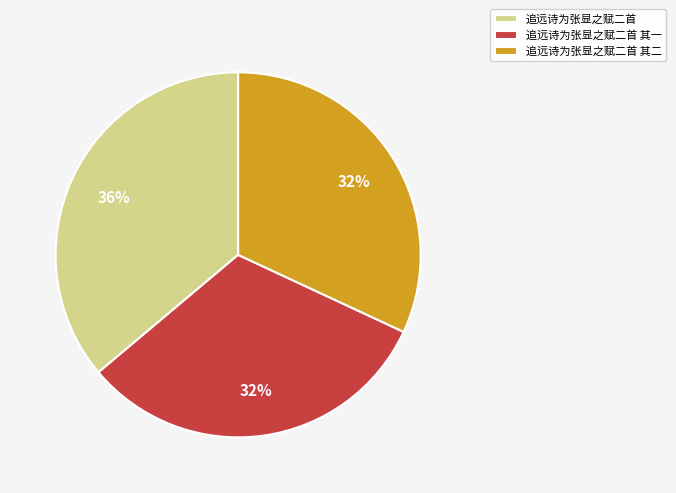

Is there a majority slice in this chart?

No